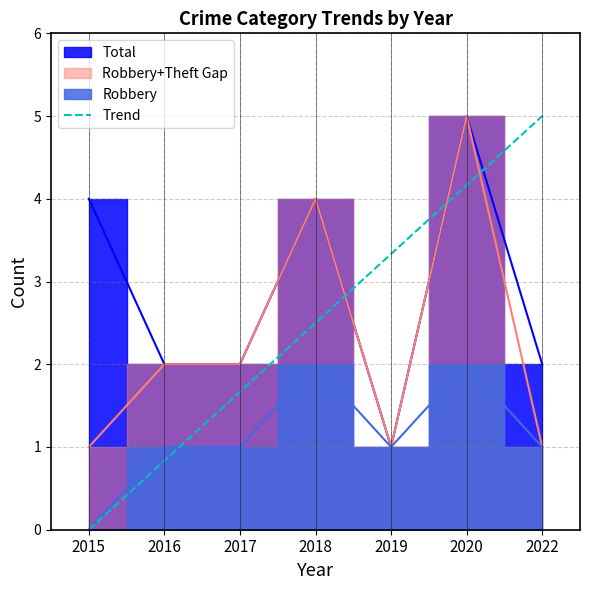

List the labels in order of Trend value, smallest first.

2015, 2016, 2017, 2018, 2019, 2020, 2022